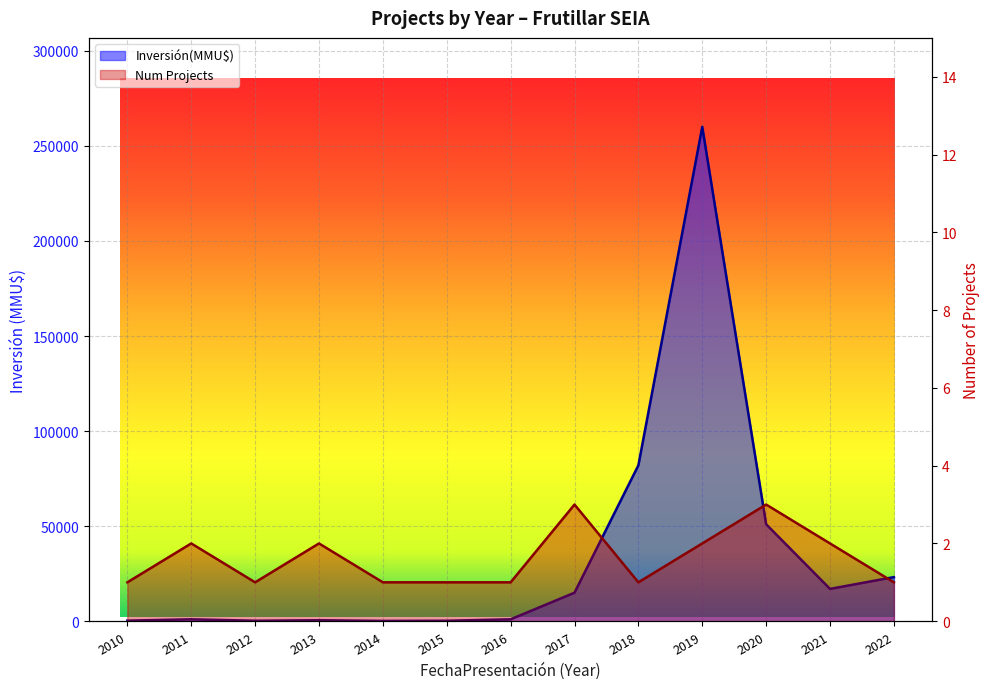

The value of Num Projects at 2022 is 1. True or false?

True